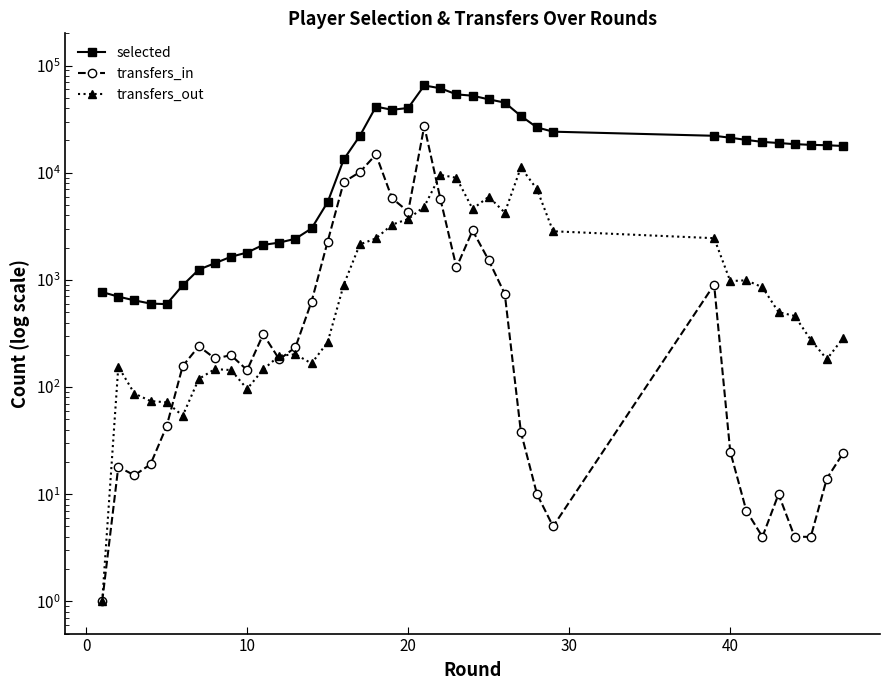

How many lines are shown in the chart?

3